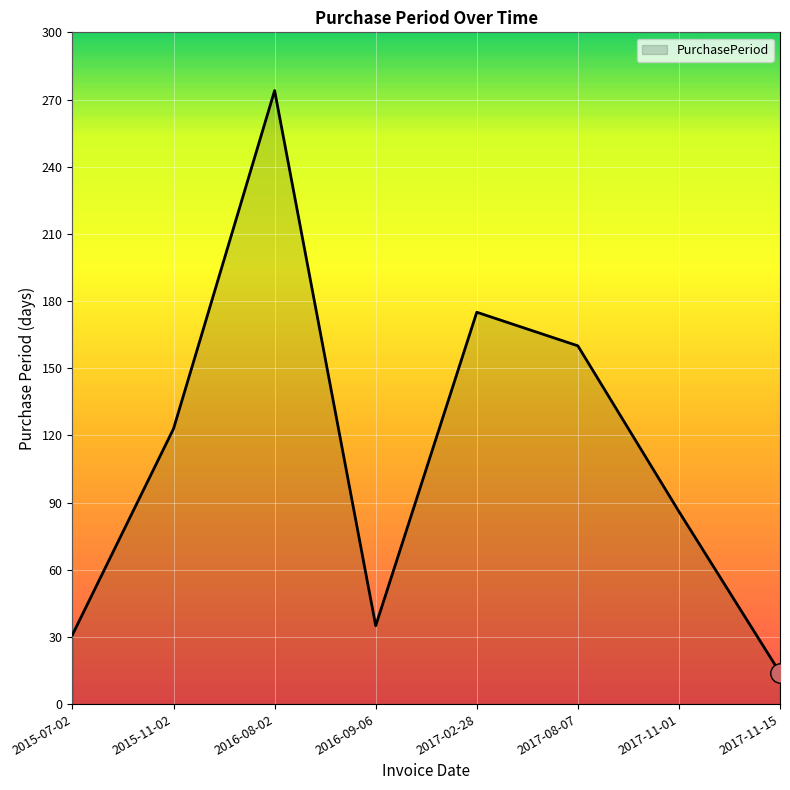

Where is the data nearest to the value 144?

2017-08-07